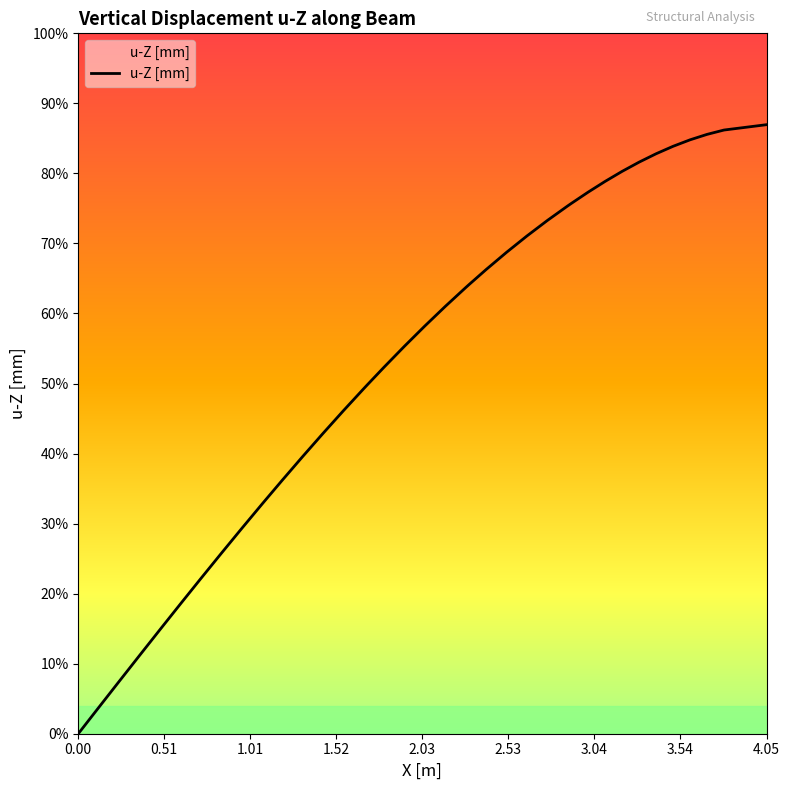

Reading left to right, what are all the values shown in this chart?

0.0	0.1	0.2	0.3	0.3	0.4	0.4	0.5	0.6	0.7	0.8	0.8	0.8	0.9	1.0	1.1	1.1	1.2	1.2	1.3	1.4	1.4	1.5	1.5	1.5	1.6	1.7	1.7	1.8	1.8	1.8	1.8	1.9	1.9	1.9	2.0	2.0	2.0	2.0	2.0